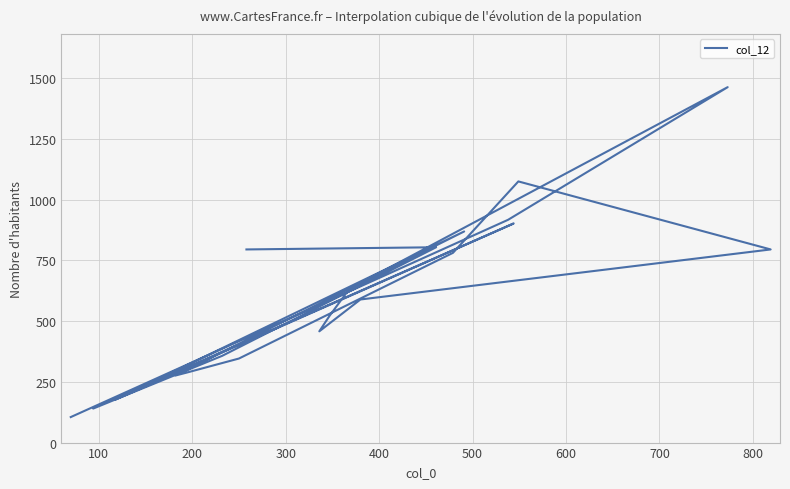

True or false: there are more than 2 points higher than both neighbors.

True